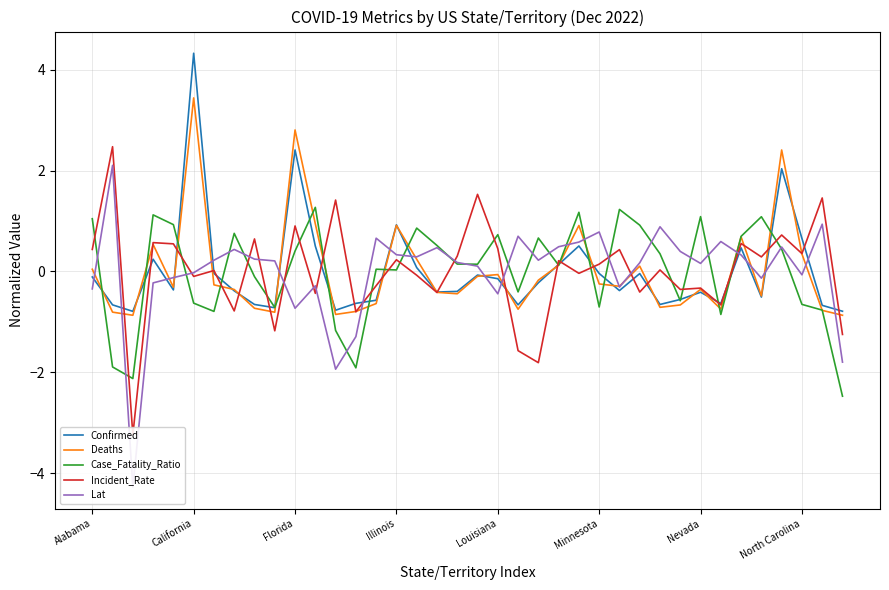

True or false: Deaths has more than 0 interior local peaks.

True